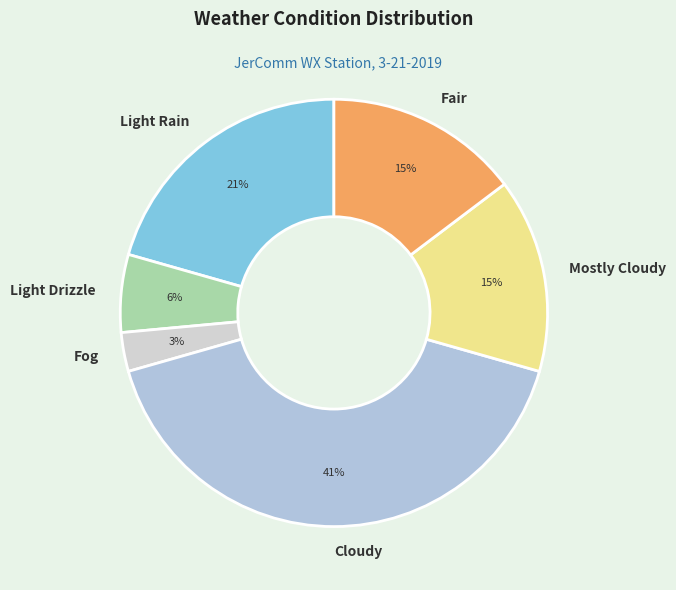

Does Light Drizzle account for over 50% of the chart?

No